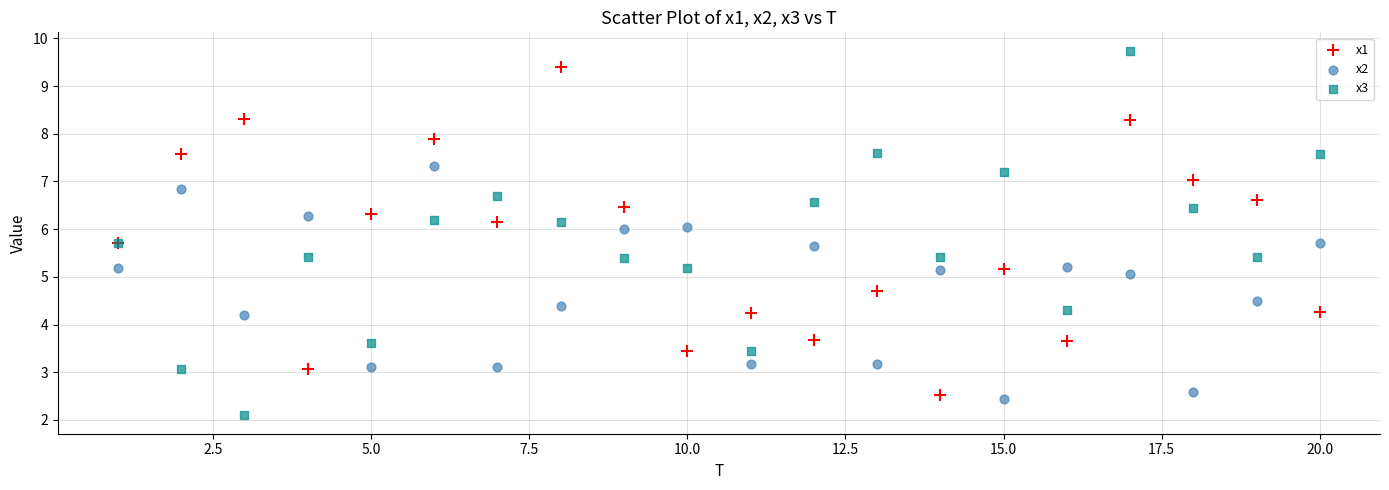

Which series contains the highest Y value?

x3